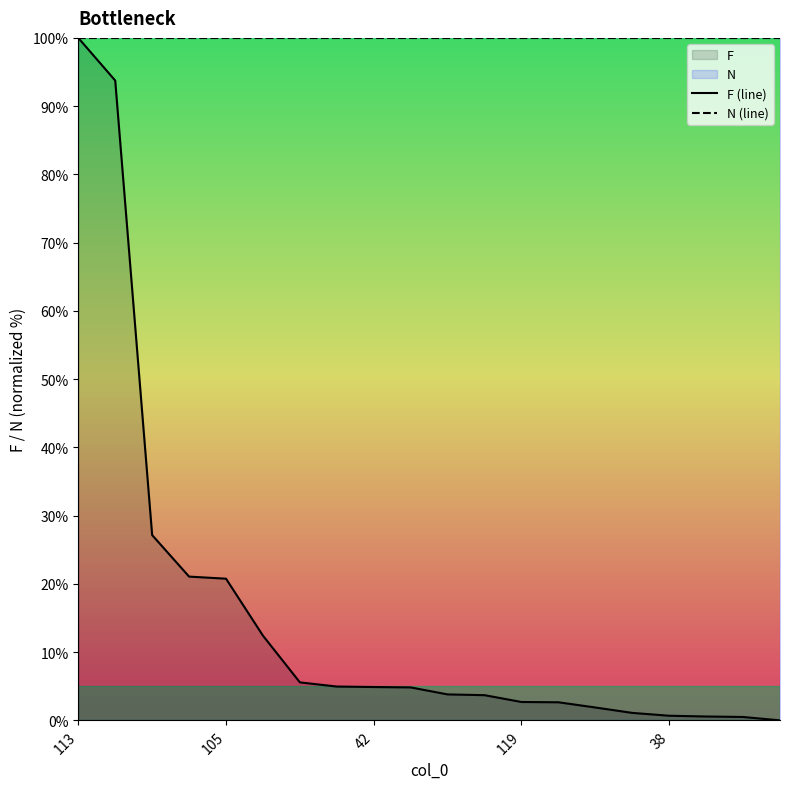

True or false: F (line) has more than 2 points higher than both neighbors.

False